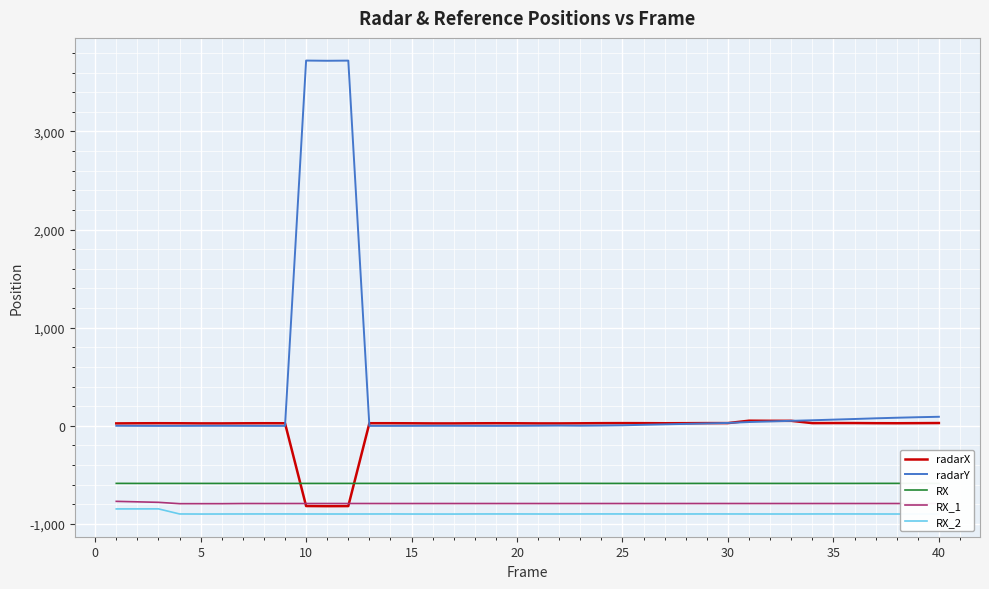

What is the greatest value displayed?

3723.1